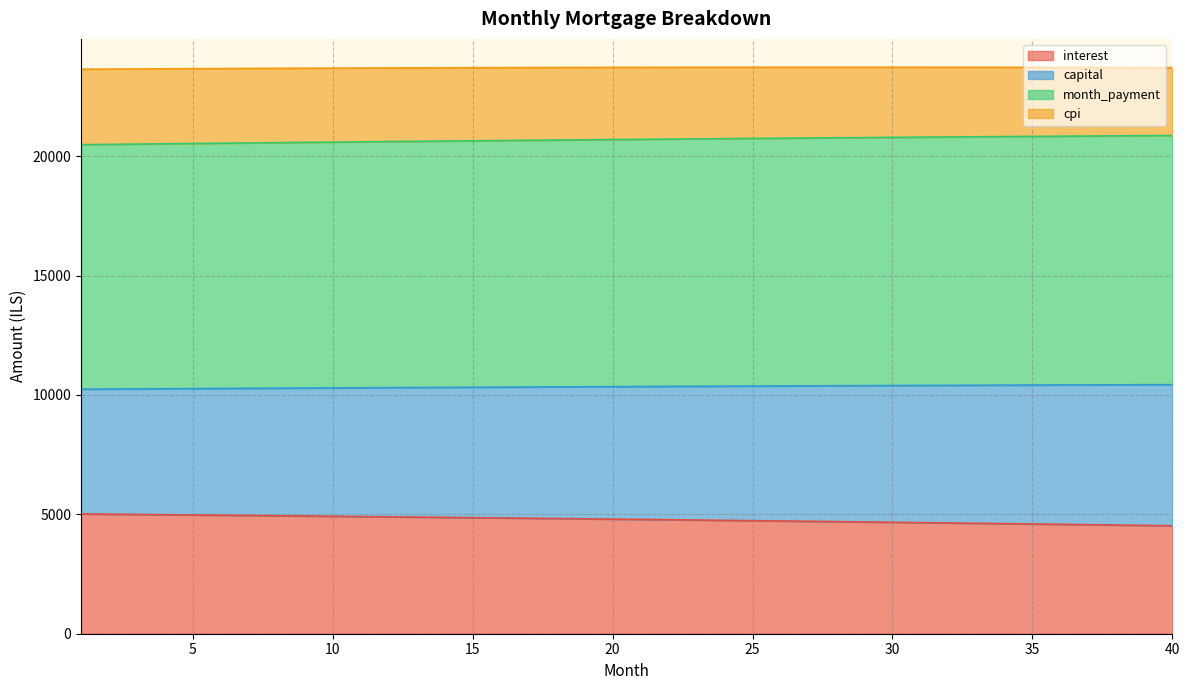

Read the capital value at 34.

10409.9